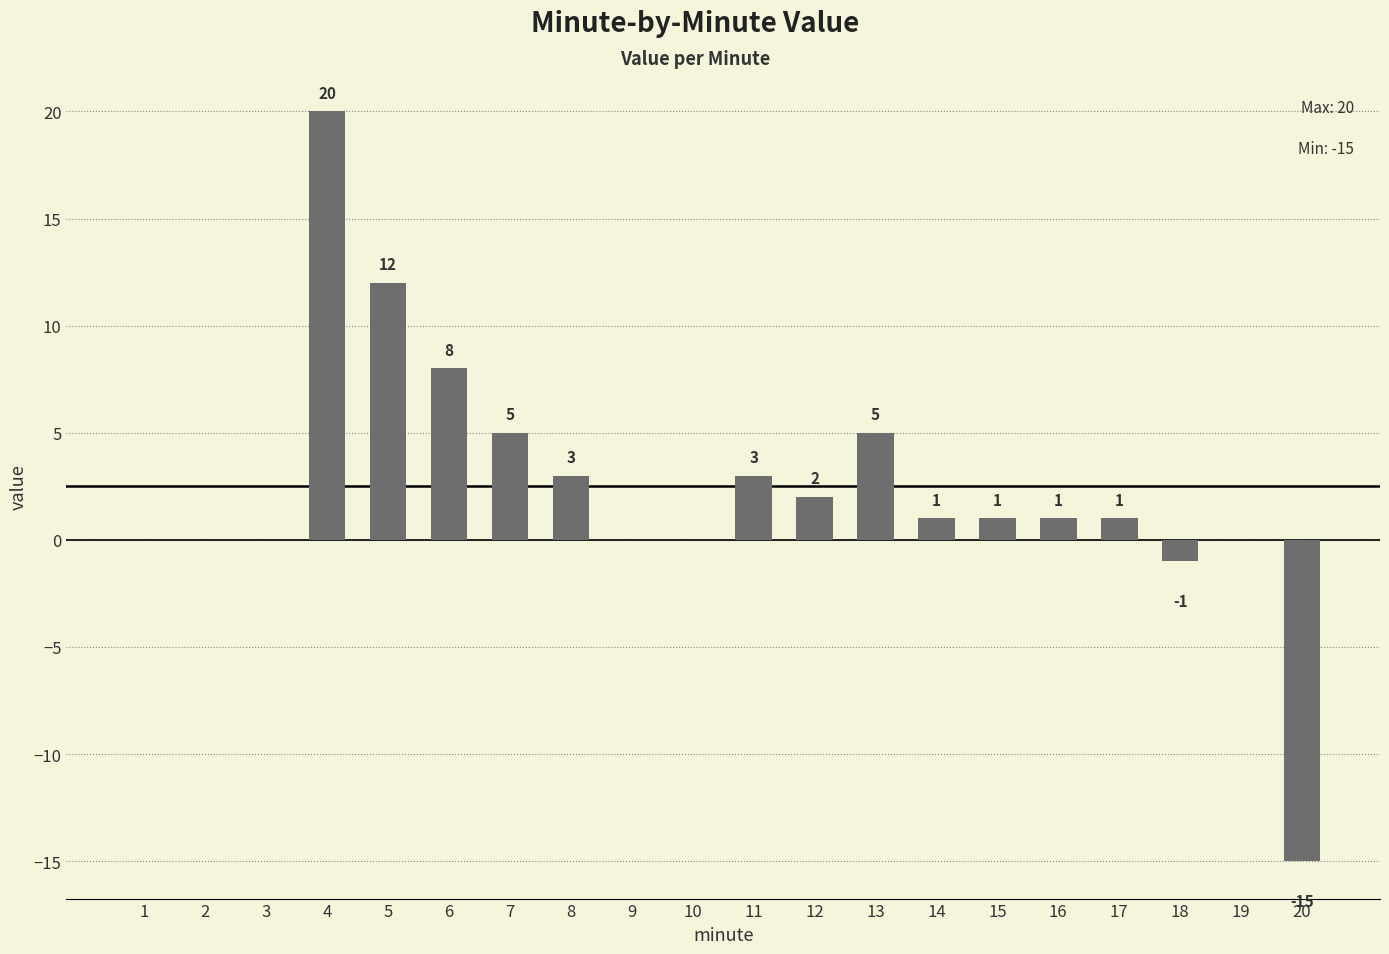

Reading left to right, transcribe all the data shown in this chart.

0	0	0	20	12	8	5	3	0	0	3	2	5	1	1	1	1	-1	0	-15